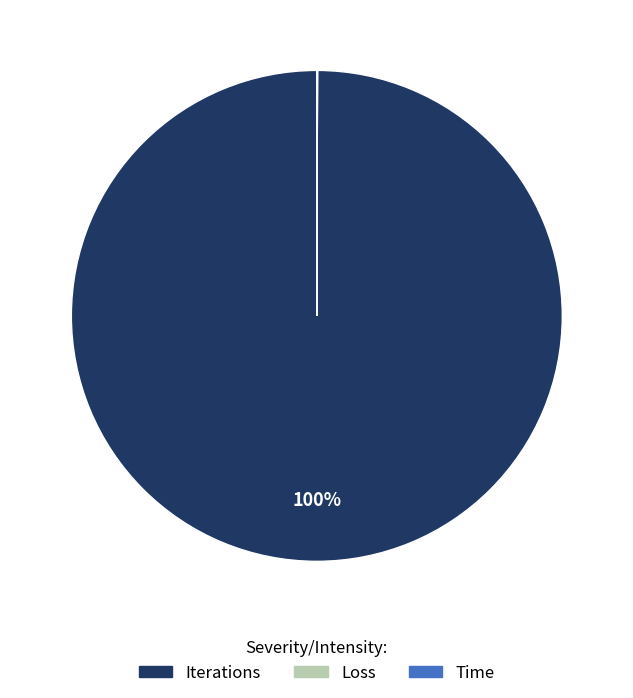

Is there any slice that represents more than half of the pie?

Yes